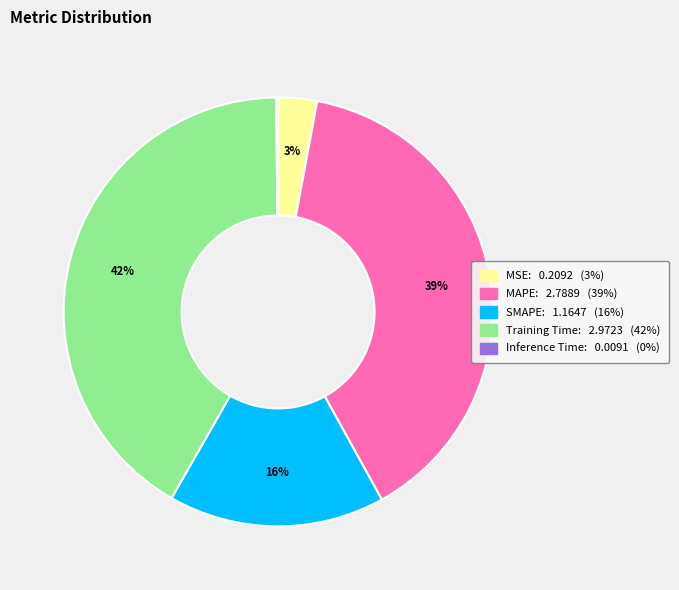

True or false: Training Time accounts for 42% of the total.

True